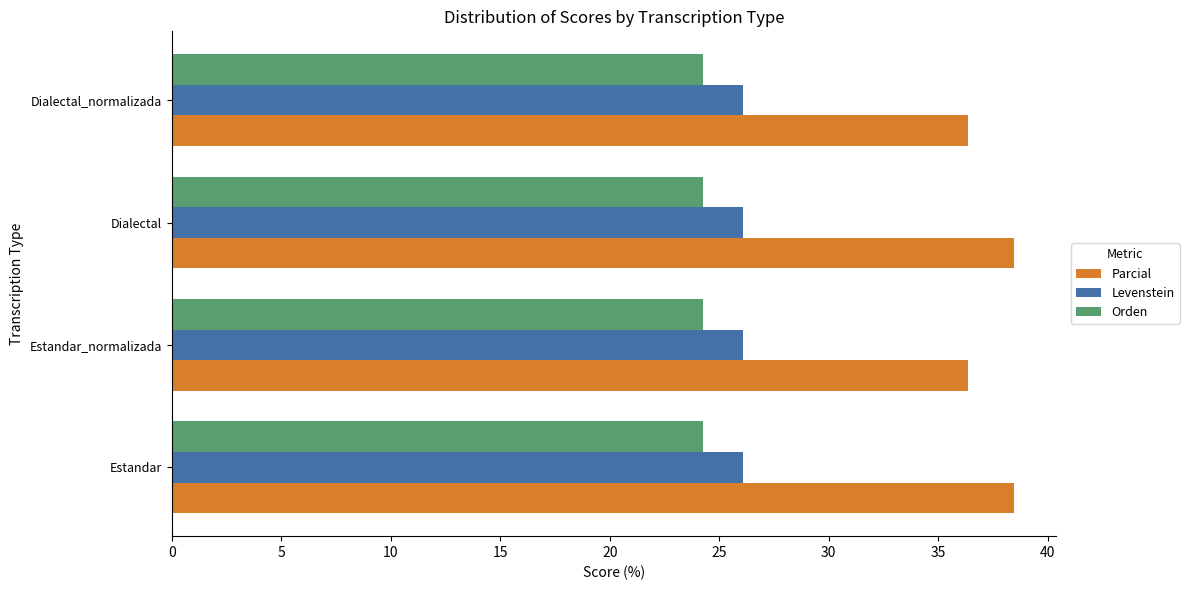

Which series has the widest spread of values?

Parcial